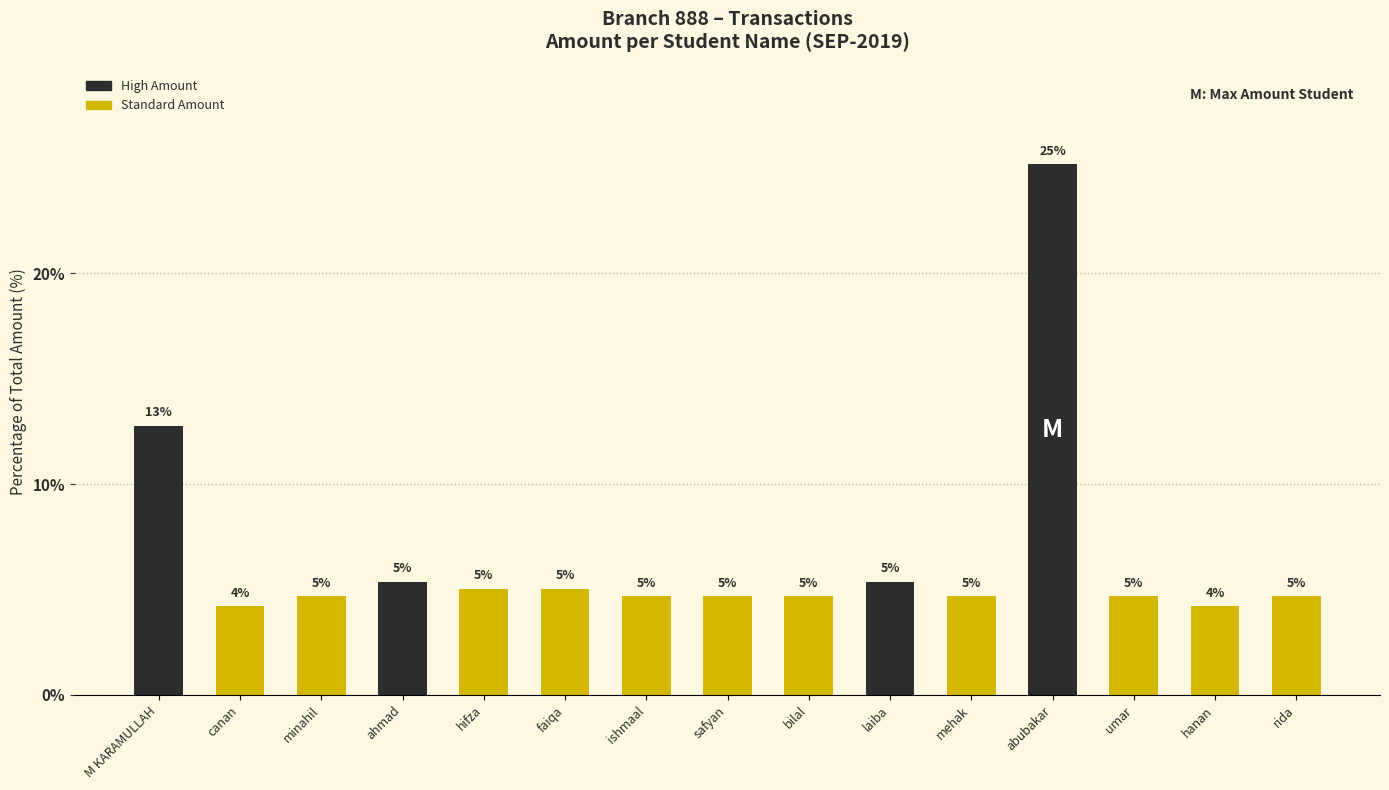

What is the ratio of the value at hifza to the value at faiqa?

1.0